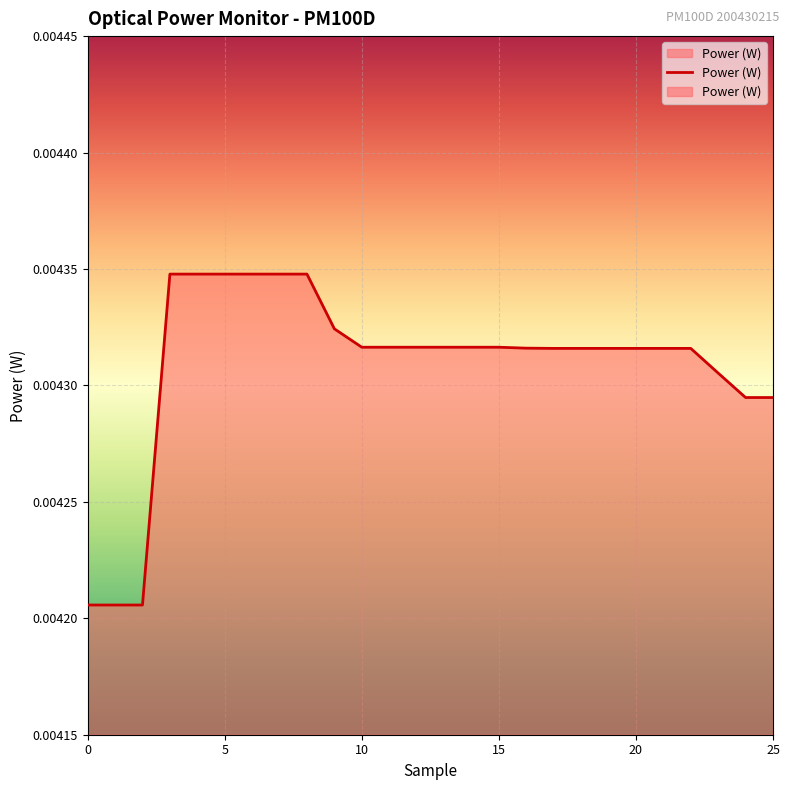

Rank the categories by value from highest to lowest.

3, 4, 5, 6, 7, 8, 9, 10, 11, 12, 13, 14, 15, 16, 17, 18, 19, 20, 21, 22, 23, 24, 25, 0, 1, 2